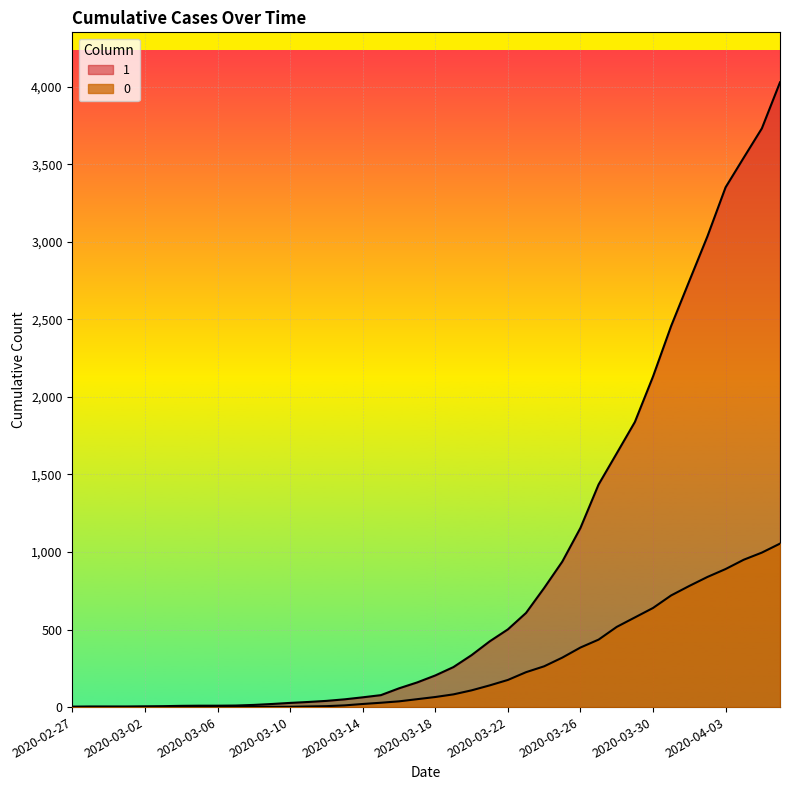

List the series in order of their peak value, lowest first.

0, 1